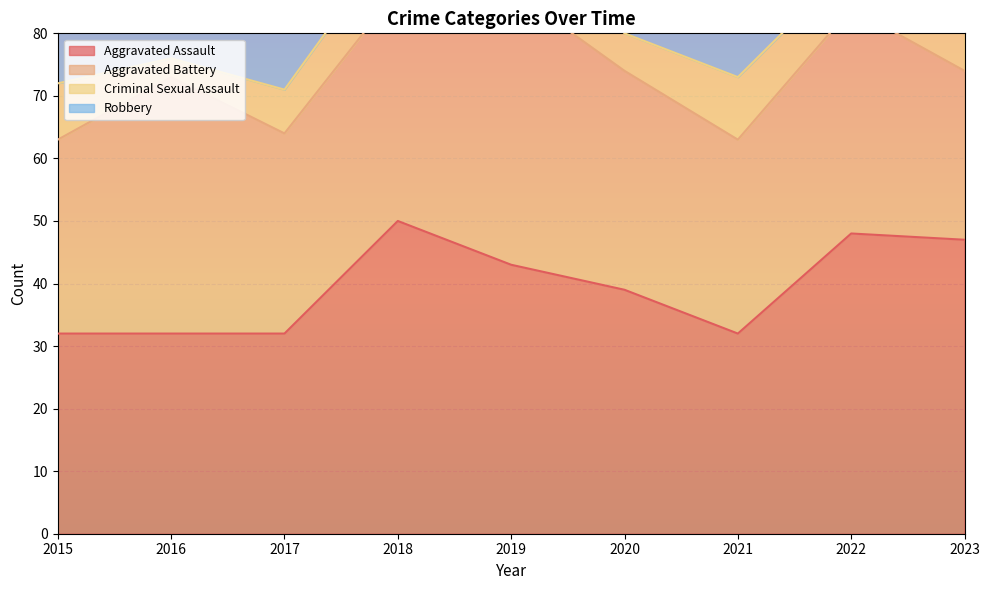

What is the difference between the maximum and minimum values in the Criminal Sexual Assault series?

8